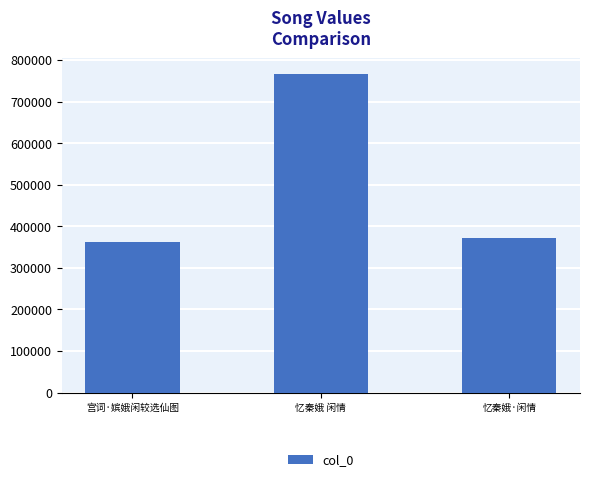

The value at 忆秦娥·闲情 is 573067. True or false?

False